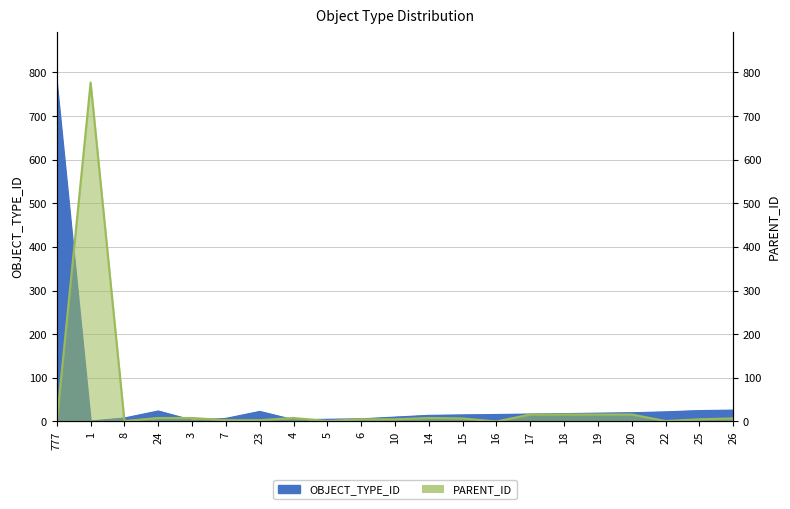

What is the sum of all PARENT_ID values?

911